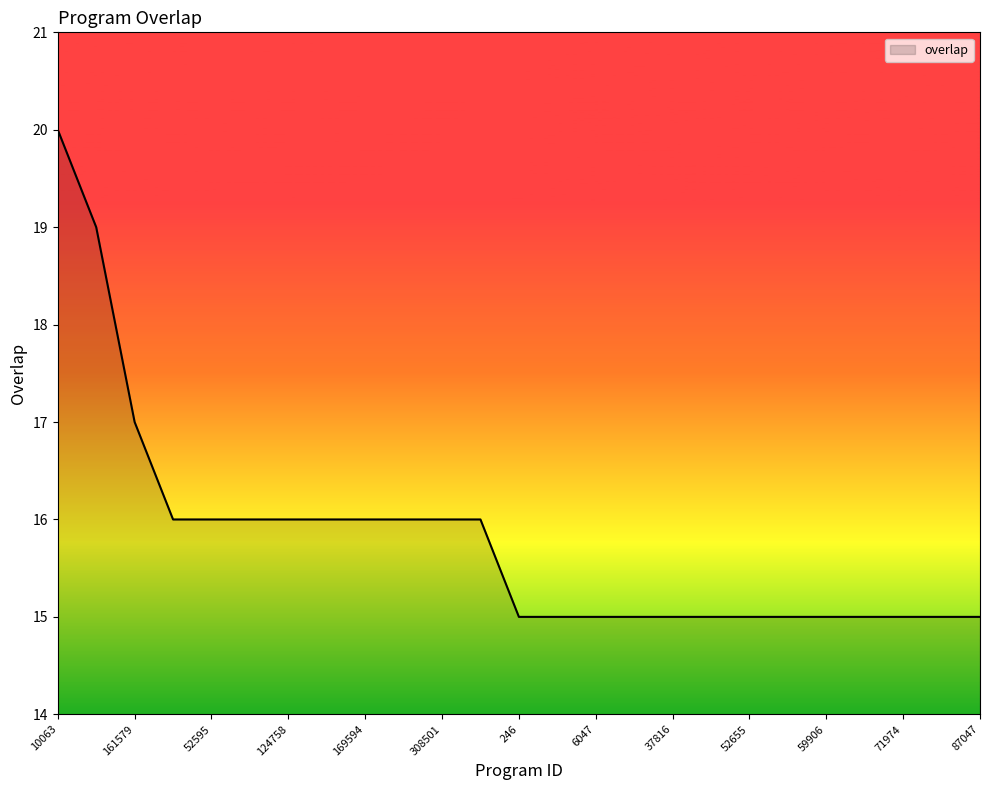

What is the difference between the maximum and minimum values?

5